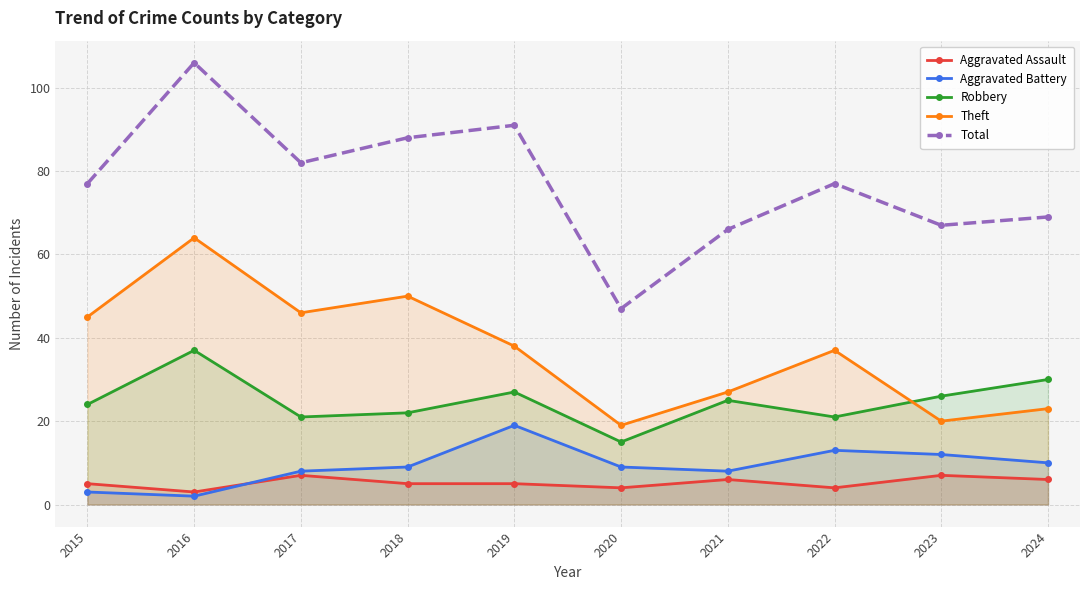

At 2024, list the series in order from smallest to largest.

Aggravated Assault, Aggravated Battery, Theft, Robbery, Total